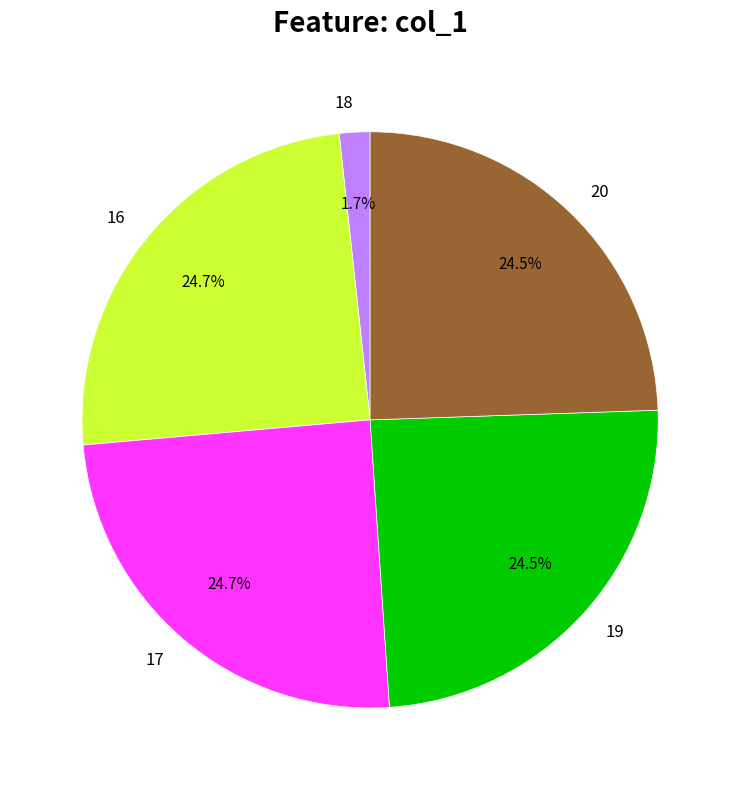

Between 20 and 18, which is larger?

20